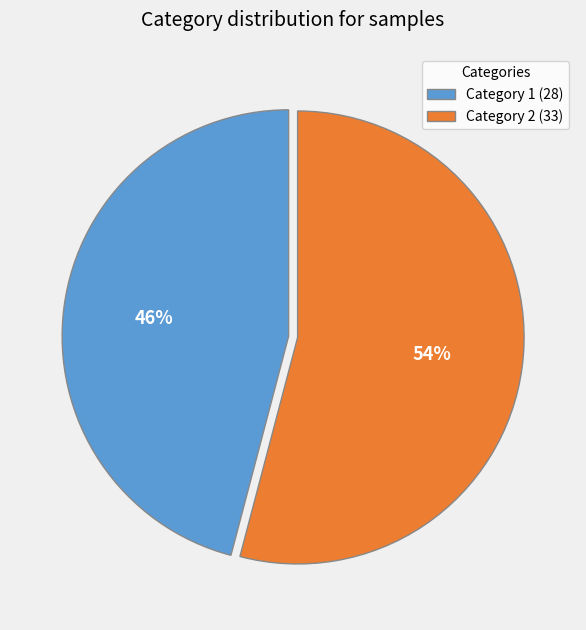

True or false: Category 1 (28) accounts for 55% of the total.

False